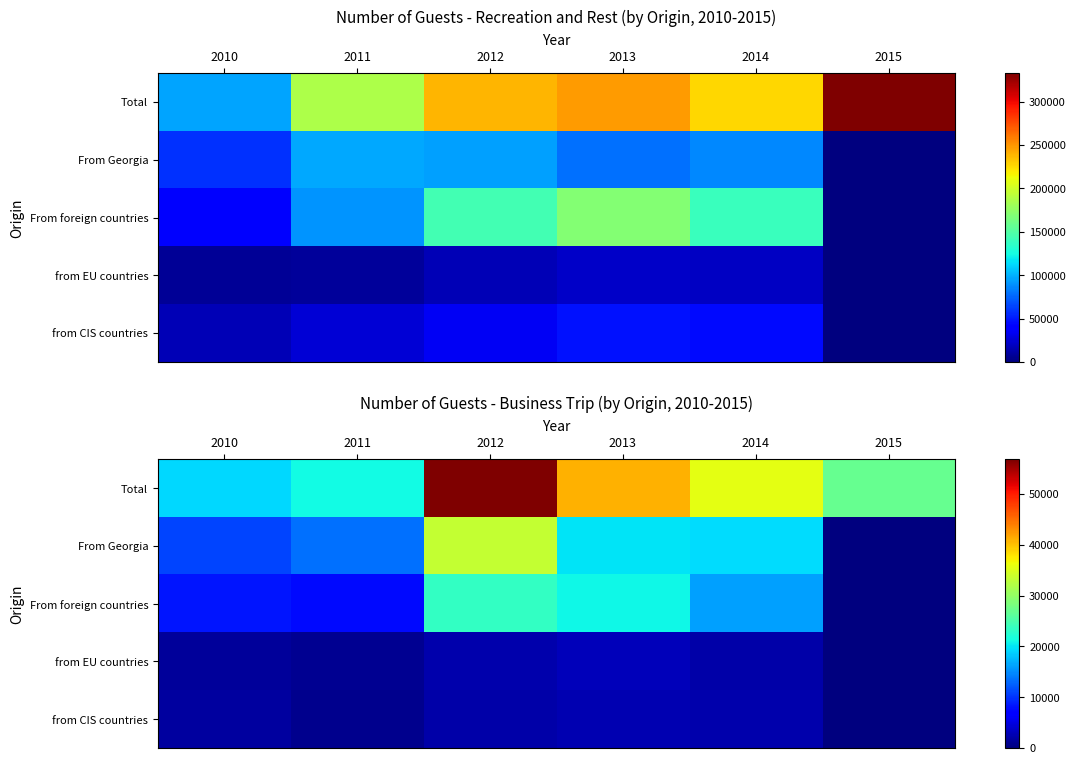

What is the sum of the From foreign countries values at 2014 and 2015?

16161